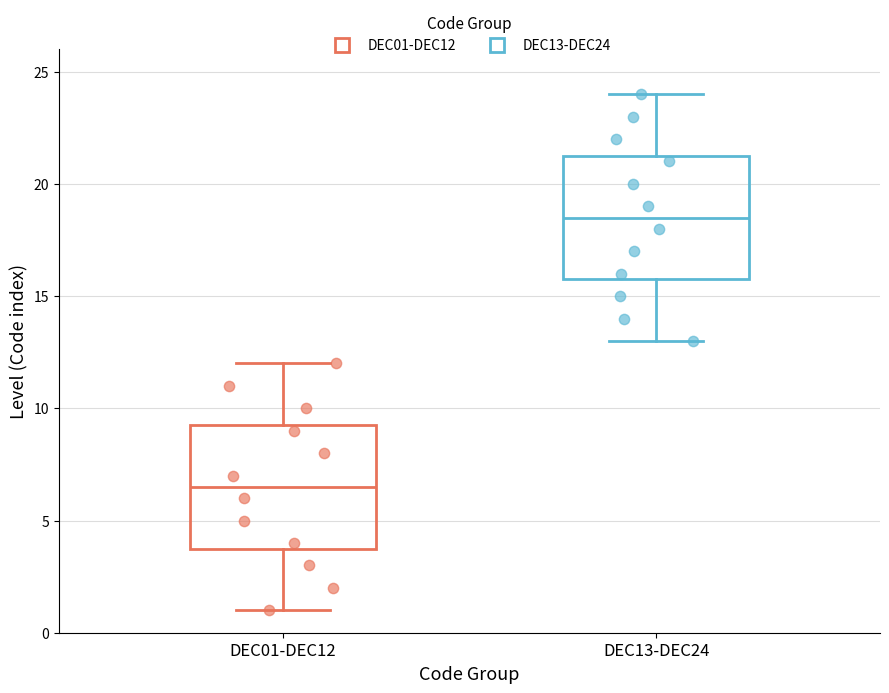

Where does the median line of the box for DEC01-DEC12 sit on the y-axis? The values are not printed on the chart, so give them approximately, as read against the axis.

6.5